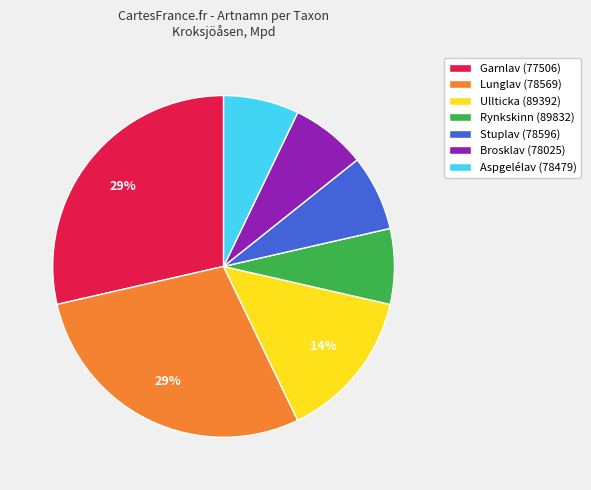

To the nearest percent, what is the difference between the Ullticka (89392) and Brosklav (78025) slice percentages?

7%